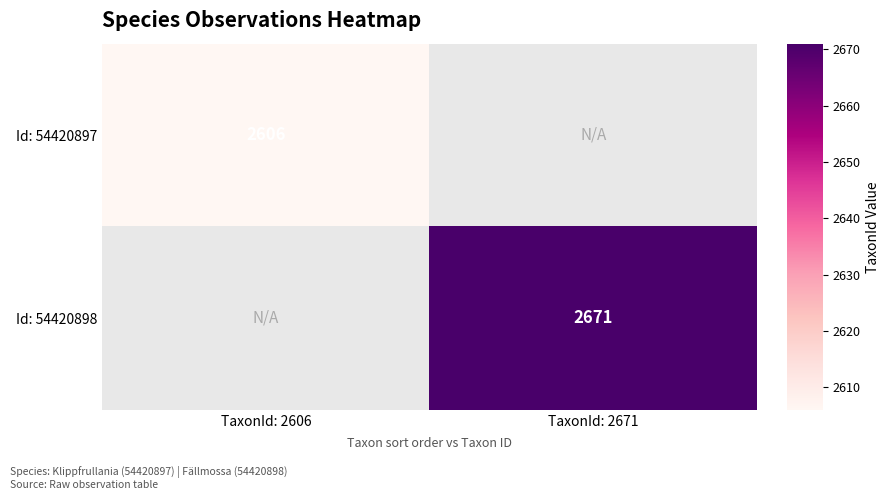

The value of Id: 54420897 at TaxonId: 2606 is 2606. True or false?

True